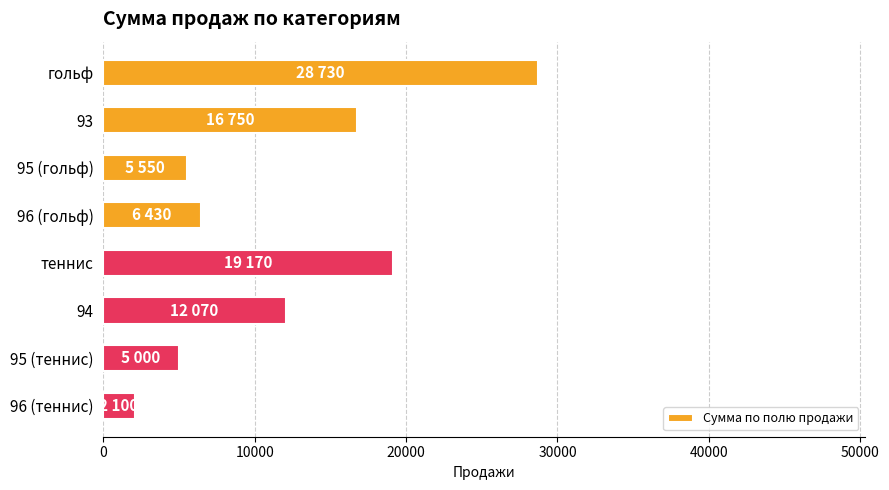

What is the smallest value displayed?

2100